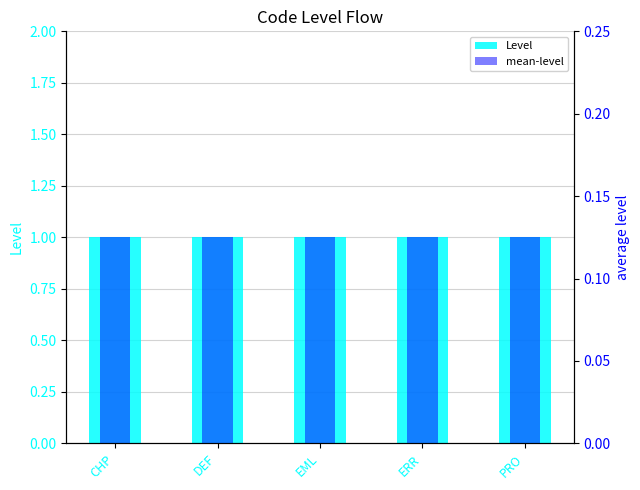

Which series has the widest spread of values?

Level